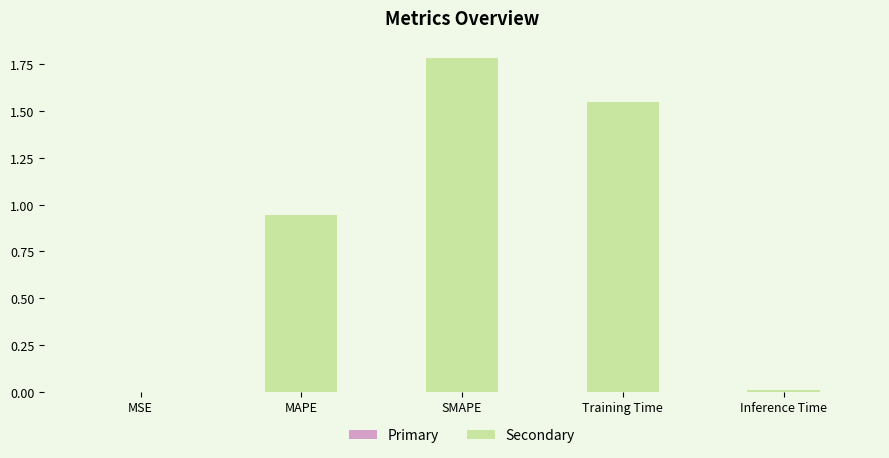

Reading right to left, what are all the values shown in this chart?

Inference Time=0.0	Training Time=1.5	SMAPE=1.8	MAPE=0.9	MSE=0.0